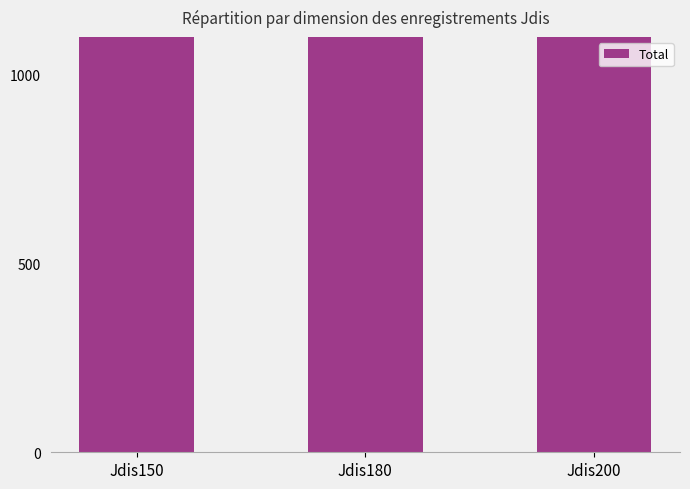

How many categories are shown in the chart?

3